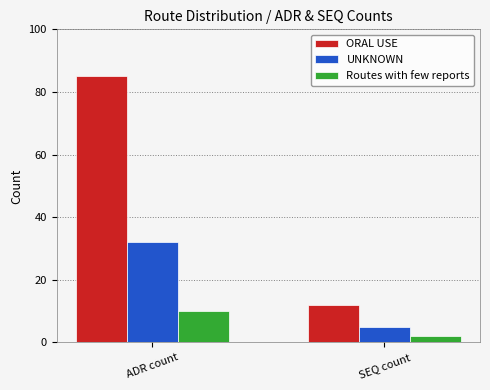

Count the number of data series in this chart.

3